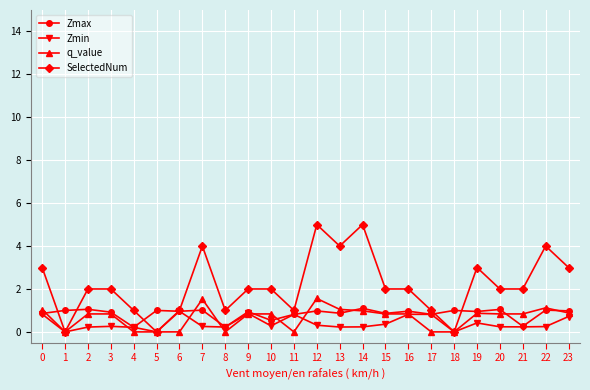

What is the difference between the maximum and minimum values in the Zmax series?

0.9